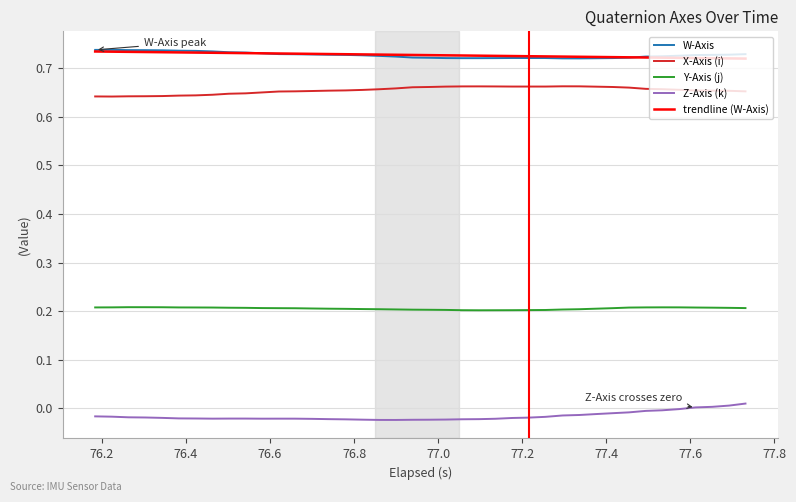

Which series has the largest range (max minus min)?

Z-Axis (k)